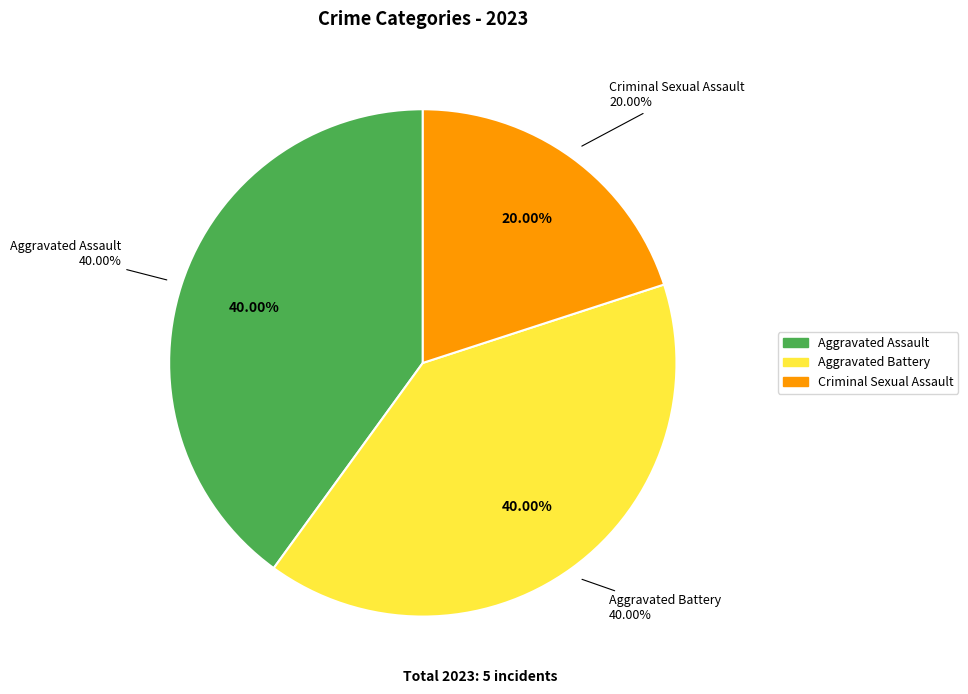

To the nearest percent, what percentage of the pie is Aggravated Assault?

40%